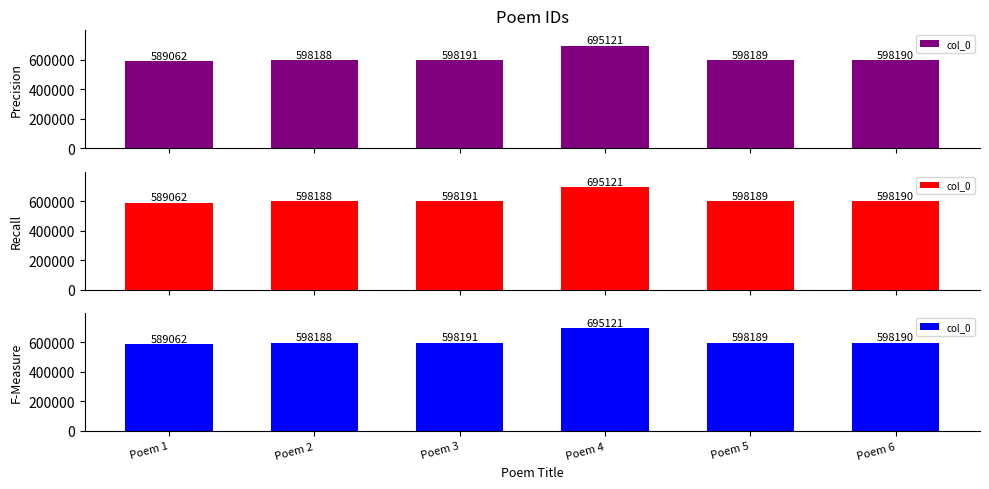

True or false: the data shows 598189 at Poem 5.

True